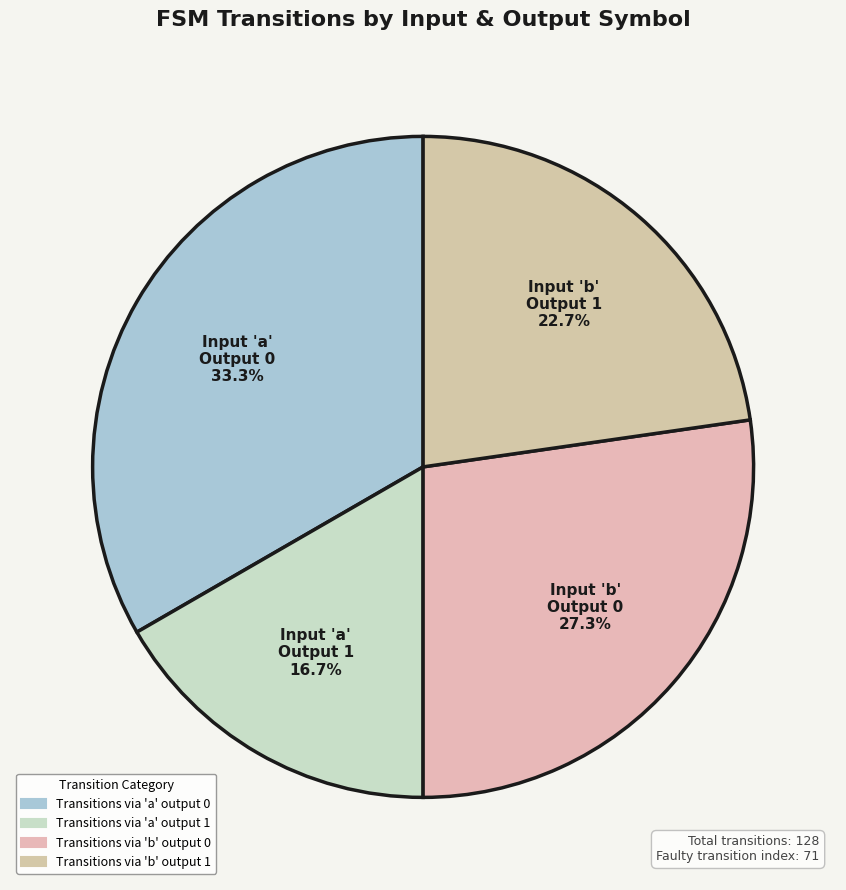

Is there any slice that represents more than half of the pie?

No